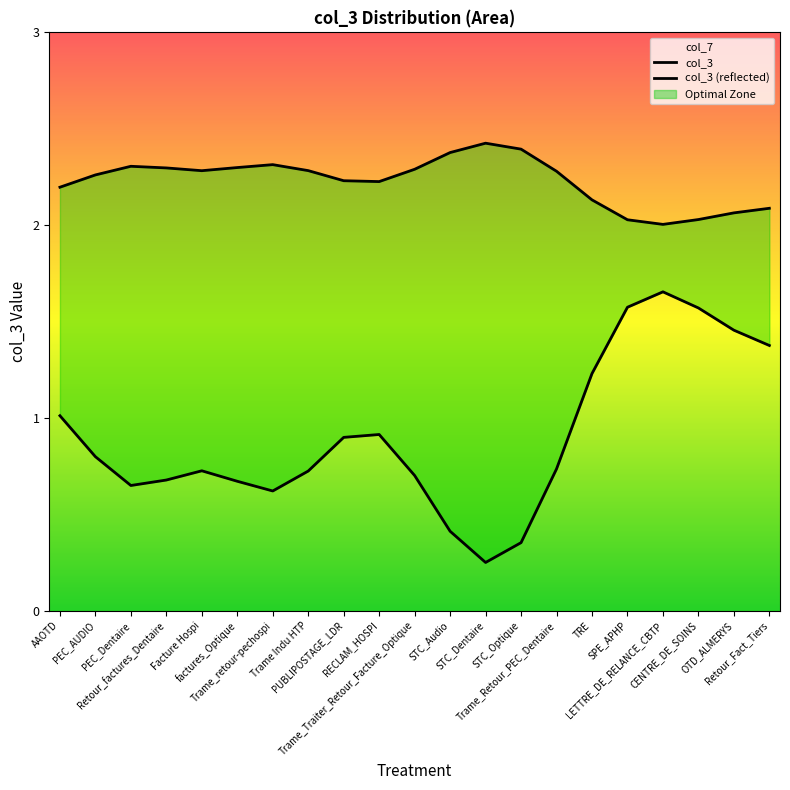

Count the number of data series in this chart.

2